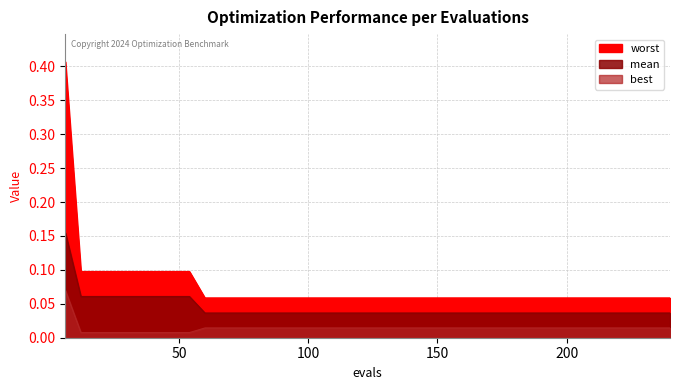

Is it true that best equals 0.0 at 48?

False